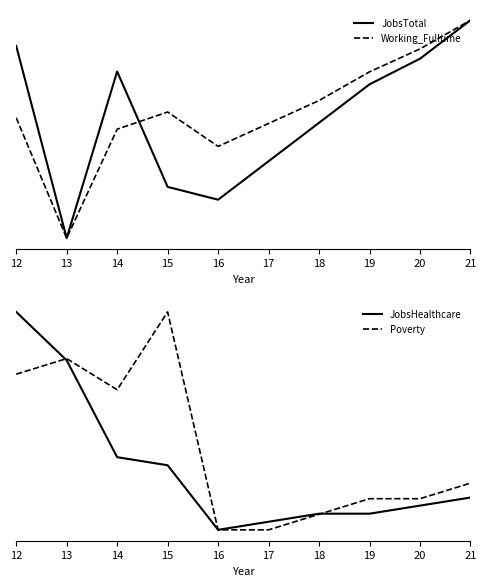

Rank the series at 14 from highest to lowest value.

JobsTotal, Poverty, Working_Fulltime, JobsHealthcare